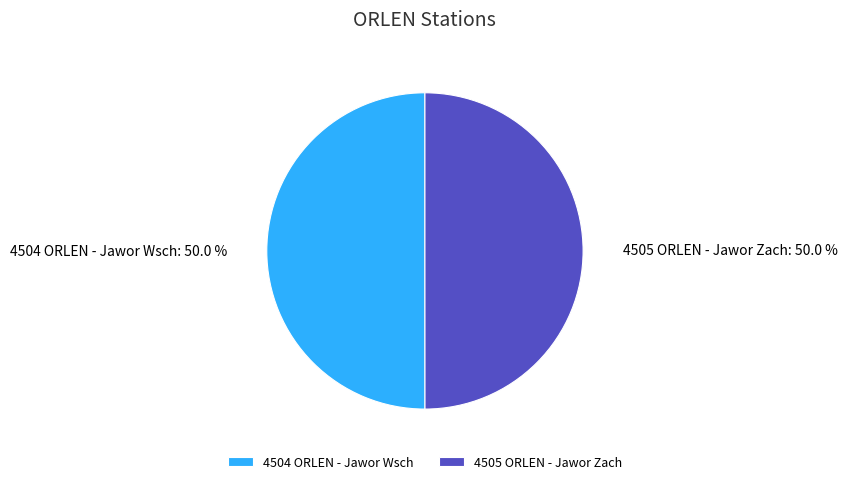

Approximately how many times larger is the value at 4505 ORLEN - Jawor Zach compared to 4504 ORLEN - Jawor Wsch?

1.0